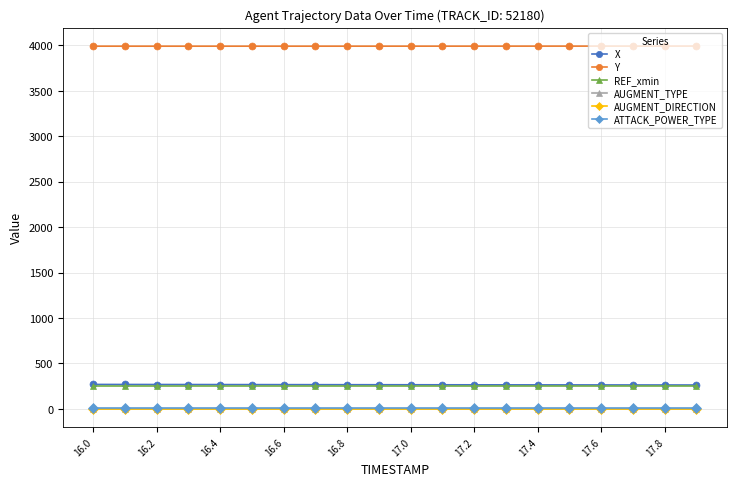

How many values in the X series are below 265?

8